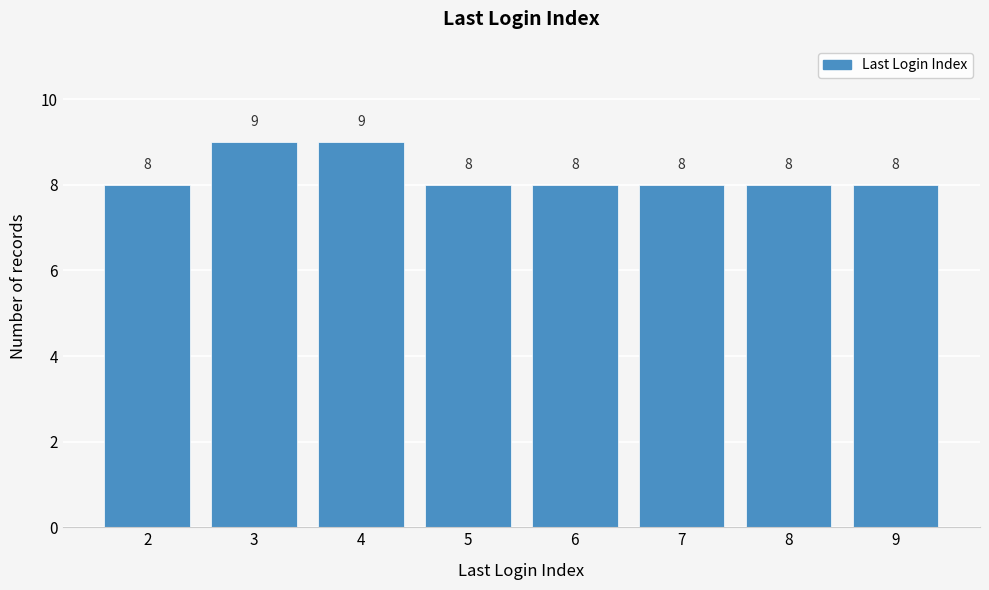

Reading right to left, extract all data points from this chart.

9=8	8=8	7=8	6=8	5=8	4=9	3=9	2=8